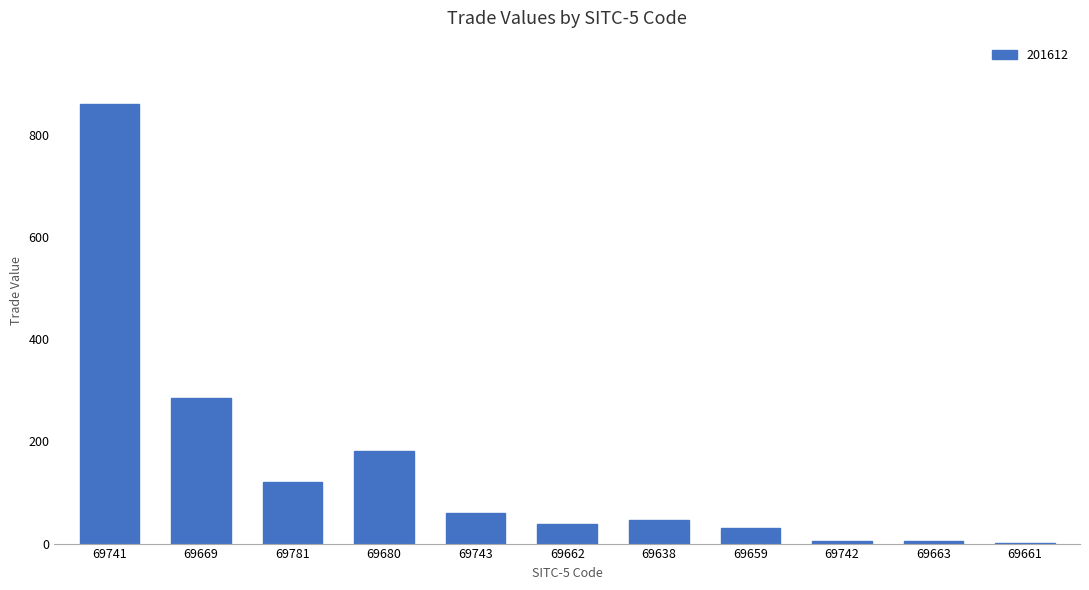

Which has a higher value, 69669 or 69743?

69669